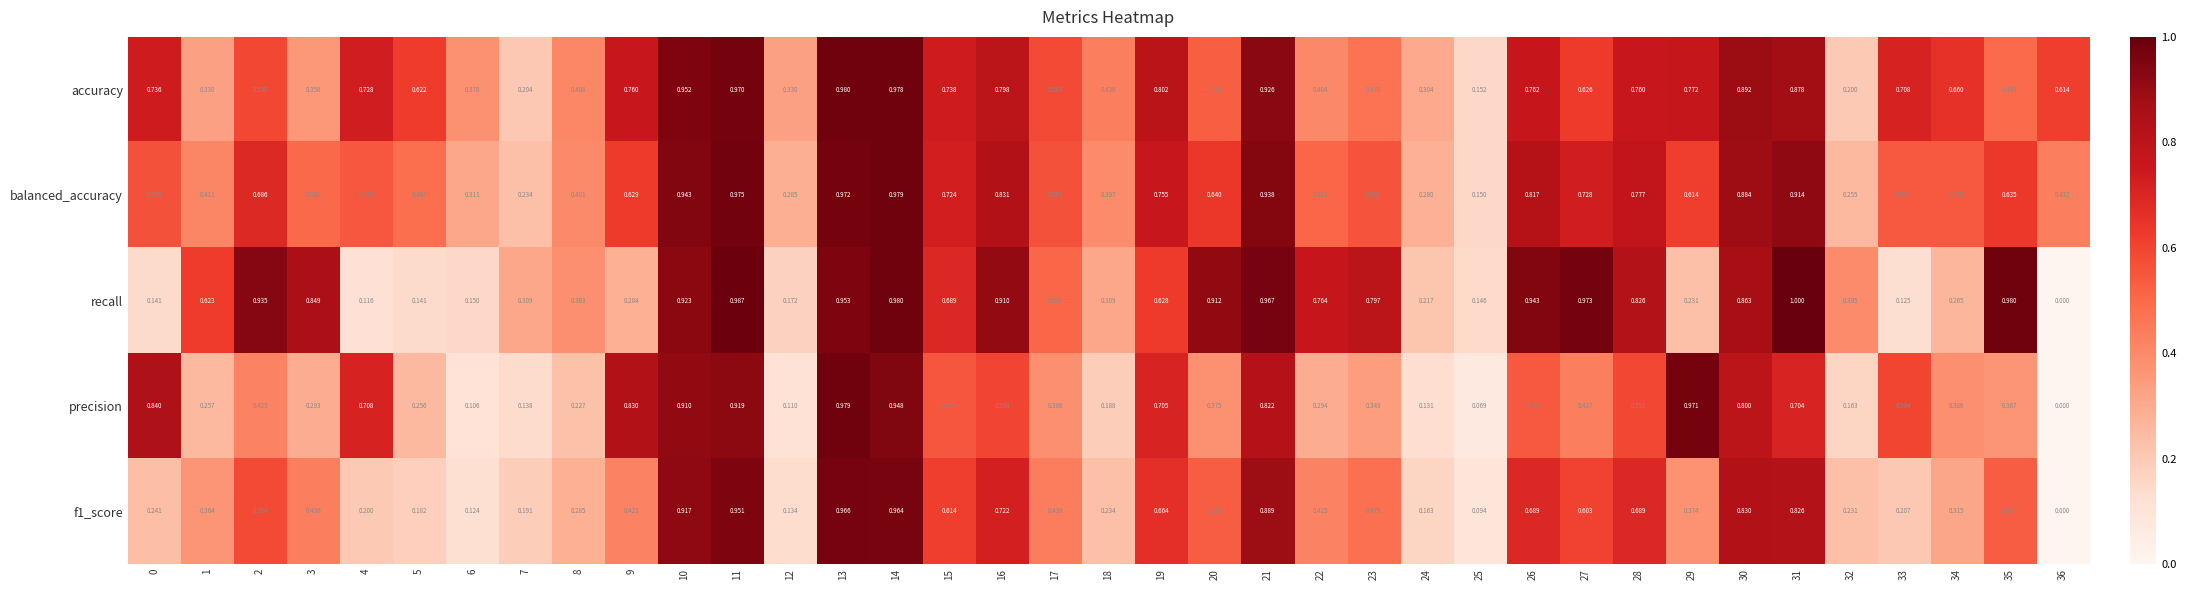

Between 19 and 21, which series saw the biggest shift?

recall